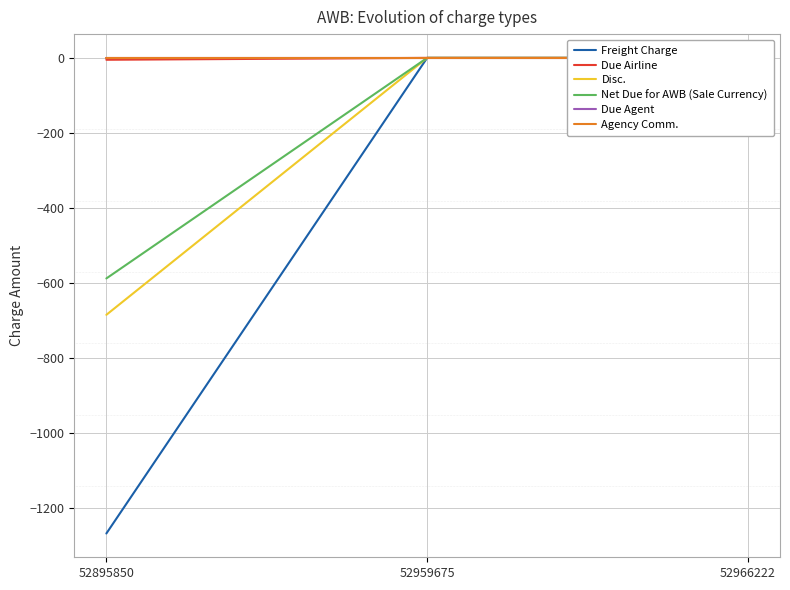

Reading left to right, what are all the values shown in this chart?

Freight Charge: 52895850=-1268.5	52959675=0.0	52966222=0.0
Due Airline: 52895850=-5.0	52959675=0.0	52966222=0.0
Disc.: 52895850=-685.3	52959675=0.0	52966222=0.0
Net Due for AWB (Sale Currency): 52895850=-588.2	52959675=0.0	52966222=0.0
Due Agent: 52895850=0.0	52959675=0.0	52966222=0.0
Agency Comm.: 52895850=0.0	52959675=0.0	52966222=0.0